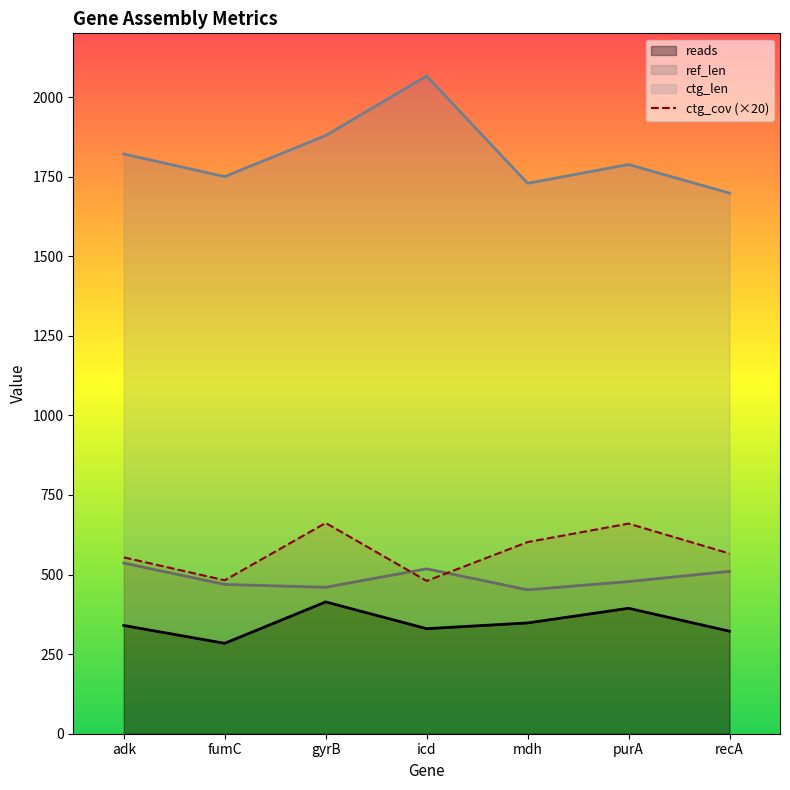

Approximately how many times larger is the value at recA compared to icd?

1.2